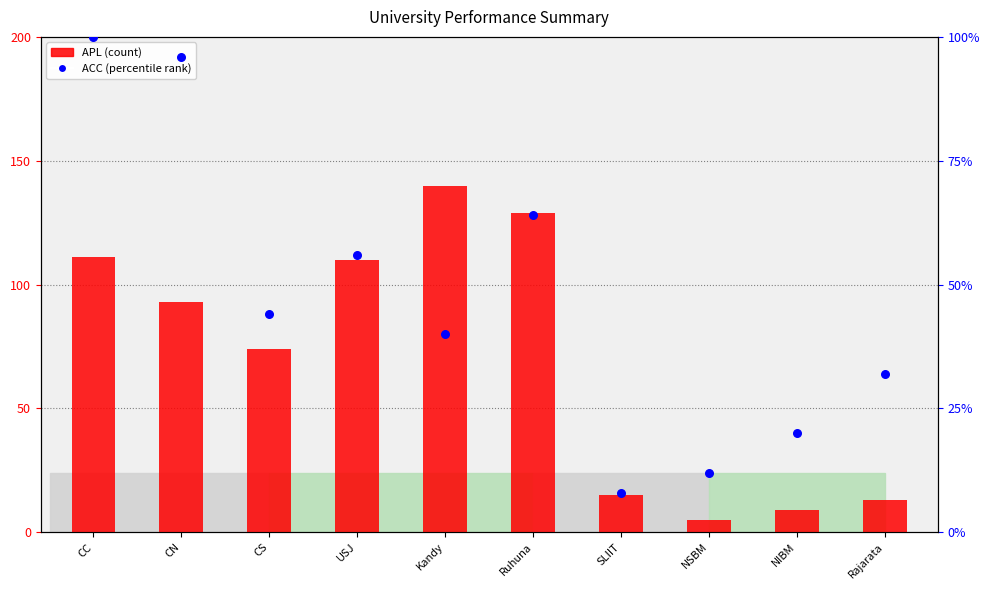

At how many categories does at least one series exceed 116?

2